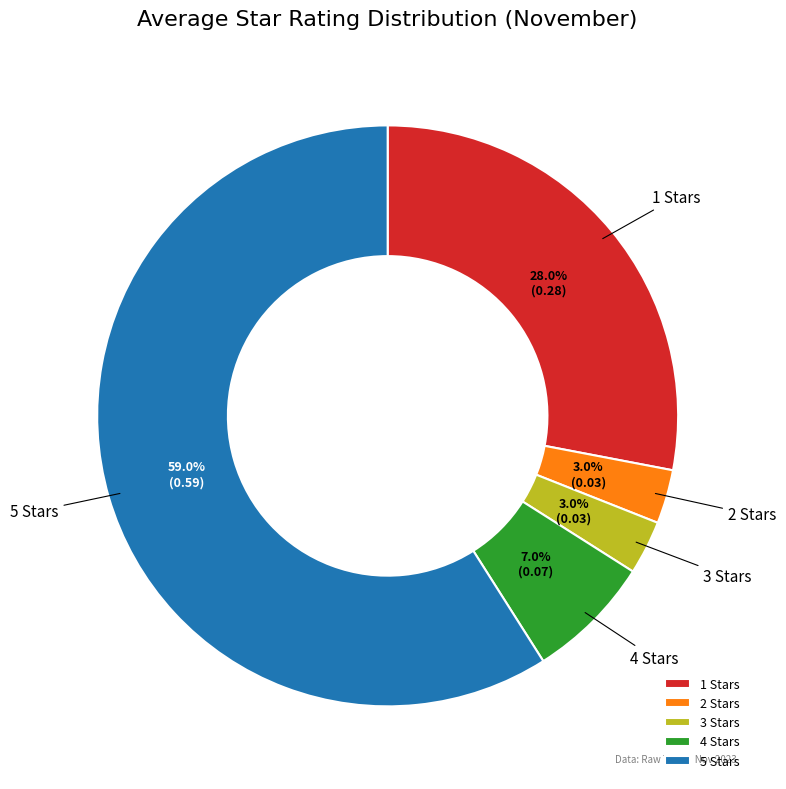

Between 1 Stars and 2 Stars, which is larger?

1 Stars